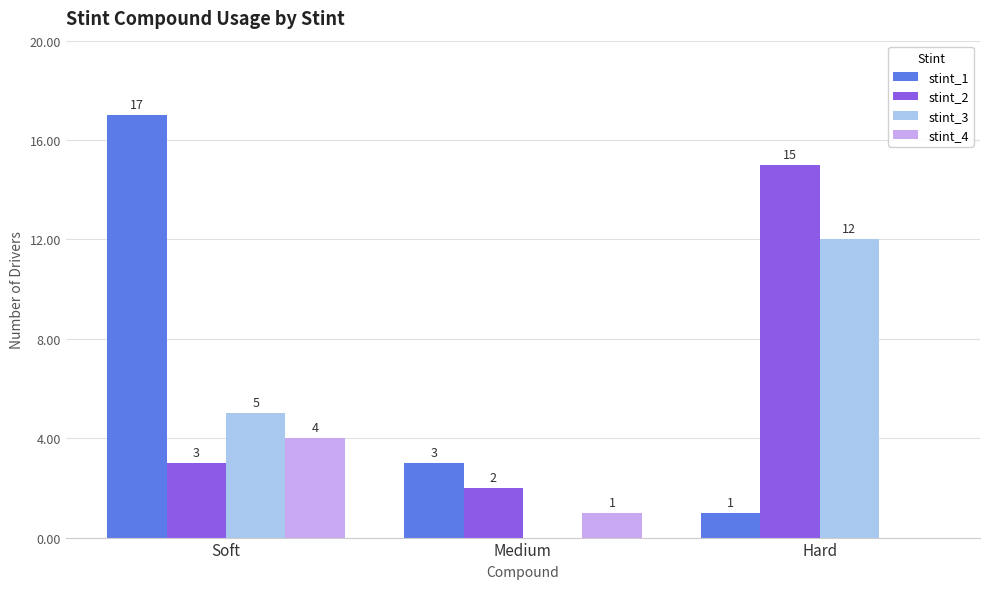

What is the sum of all stint_4 values?

5